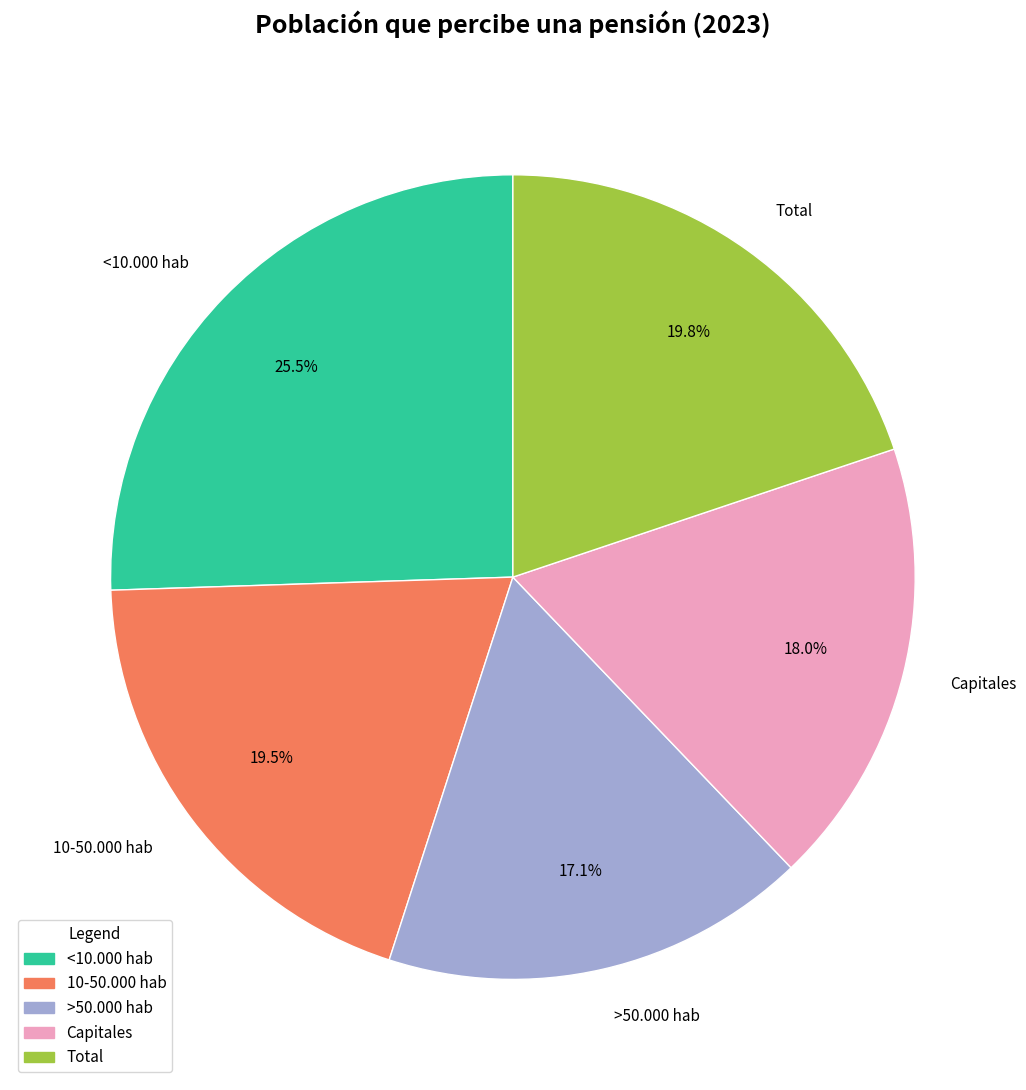

Is it true that Total is 20% of the pie?

True